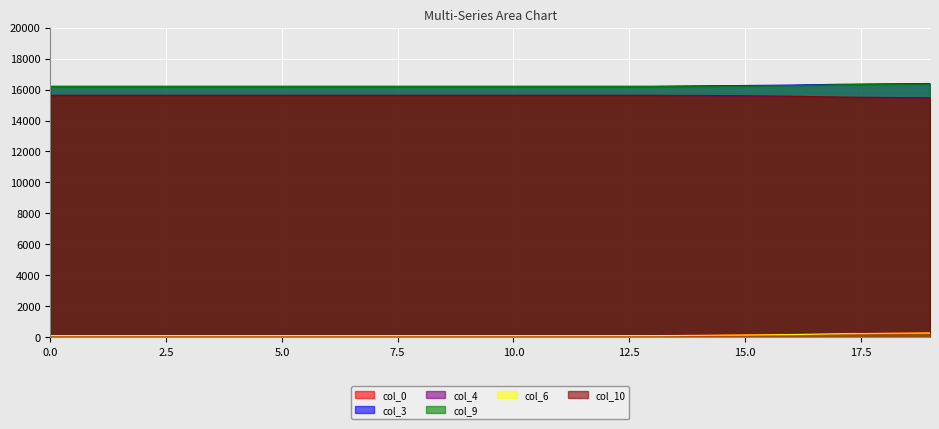

What are all the series names shown in the legend?

col_0, col_3, col_4, col_9, col_6, col_10